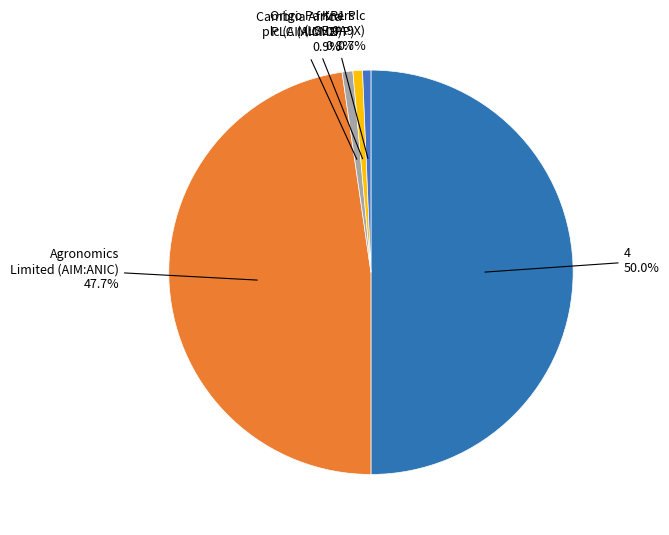

Does KR1 Plc (LSE:0A9X) represent more than half of the total?

No